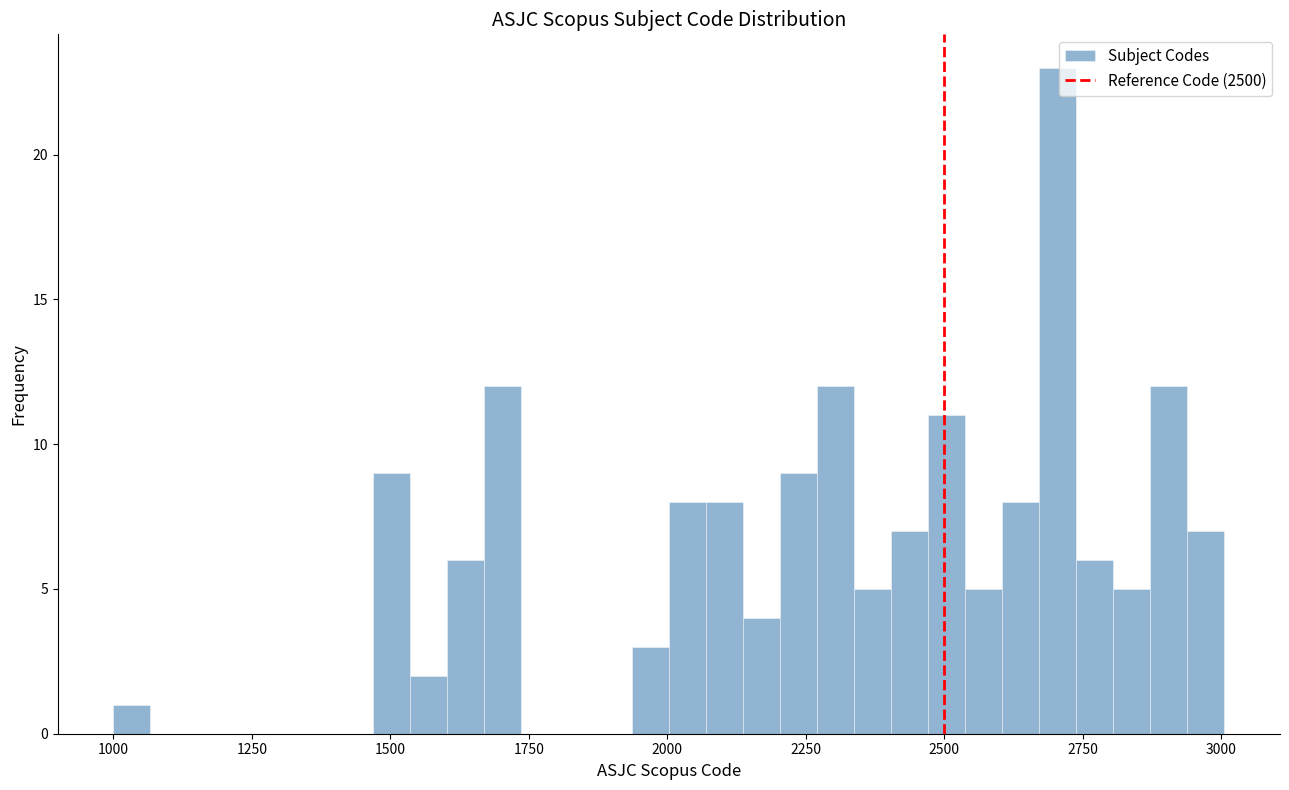

Read against the x-axis, roughly where is the centre of the tallest bar?

2700